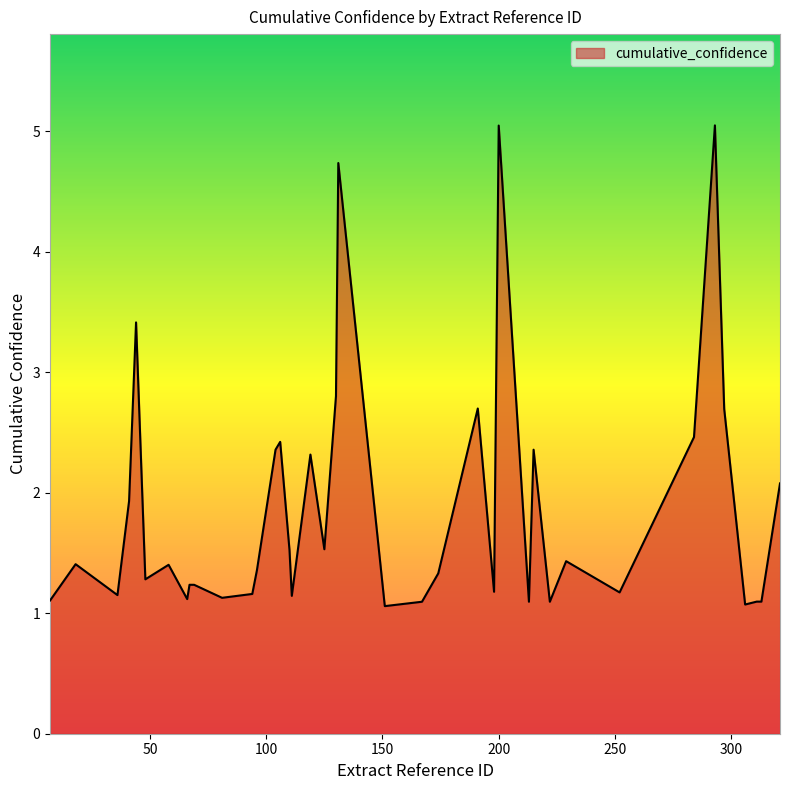

What is the difference between the maximum and minimum values?

4.0